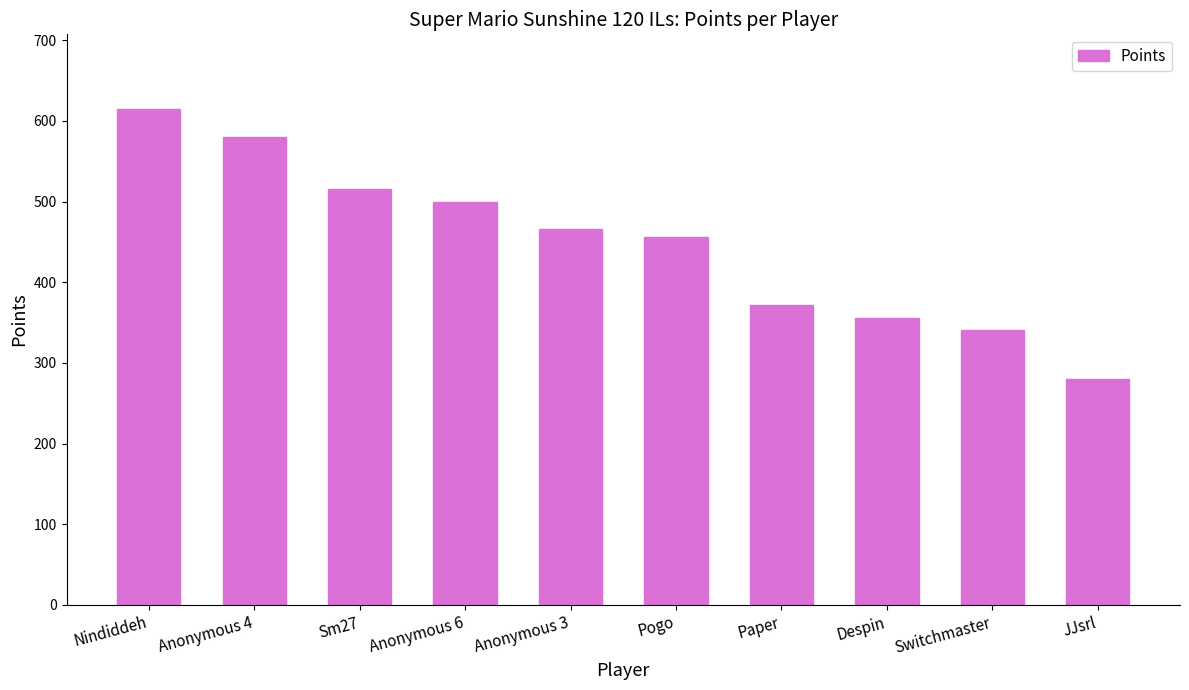

What is the change in value from Anonymous 3 to Despin?

-111